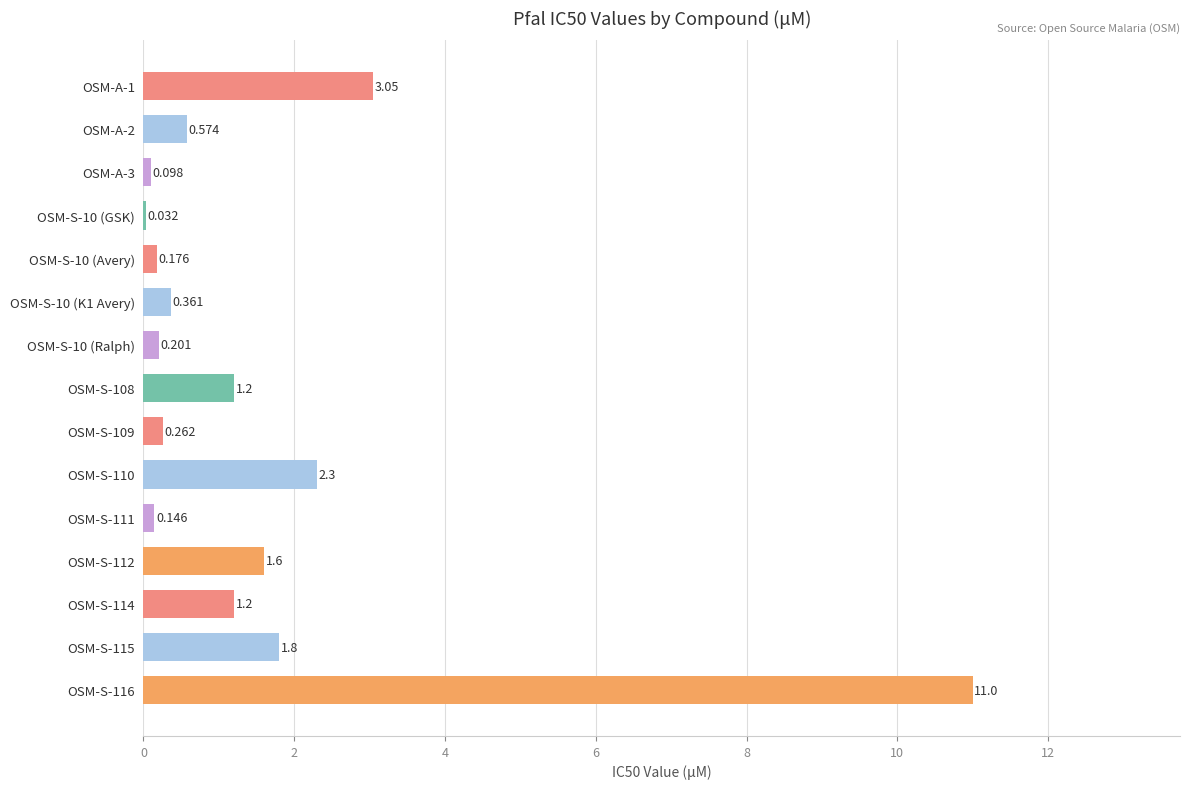

Does the chart contain stacked bars?

No